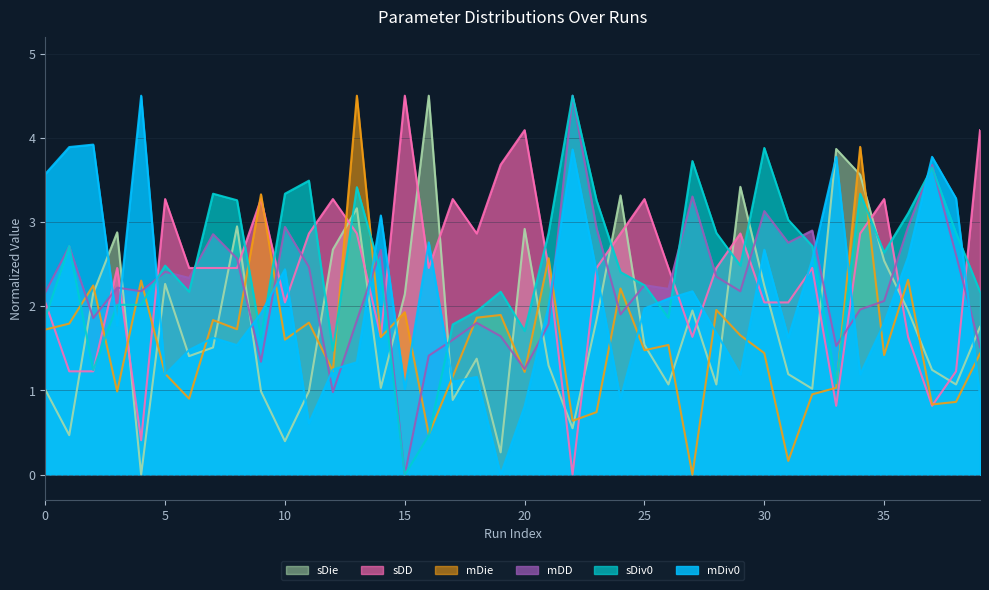

How many times do mDD and sDiv0 cross each other?

15